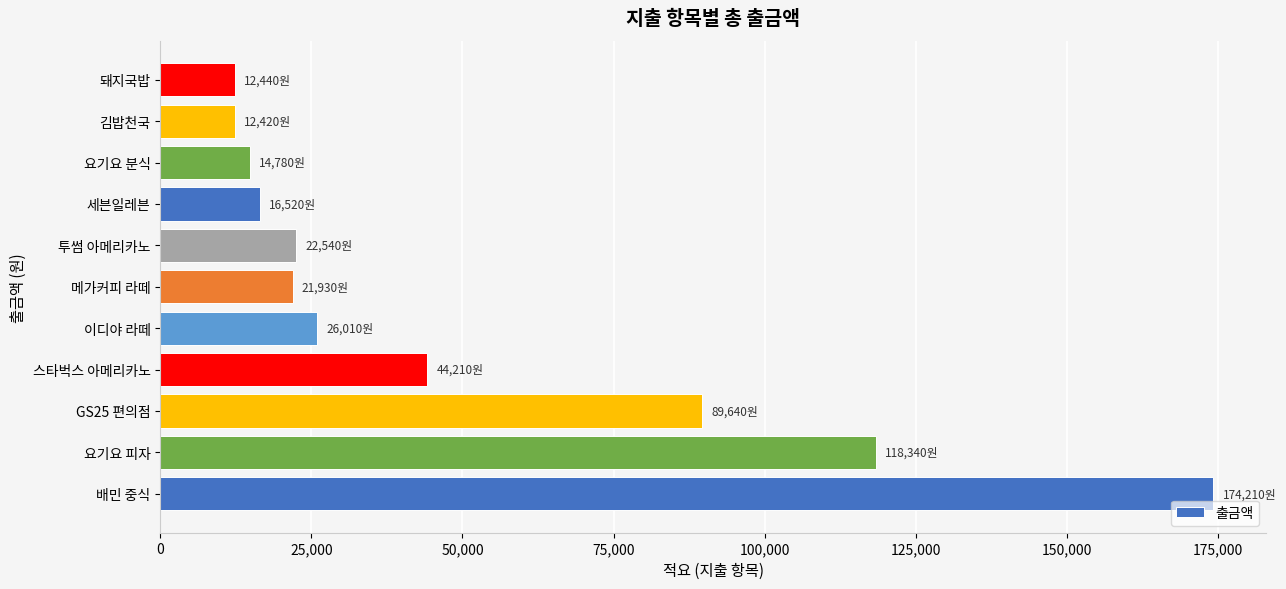

The value at 요기요 분식 is 6198. True or false?

False